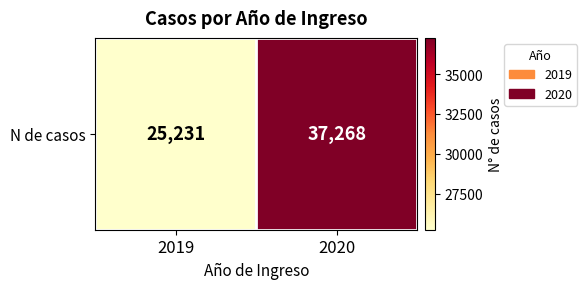

Reading right to left, what are all the values shown in this chart?

37268	25231